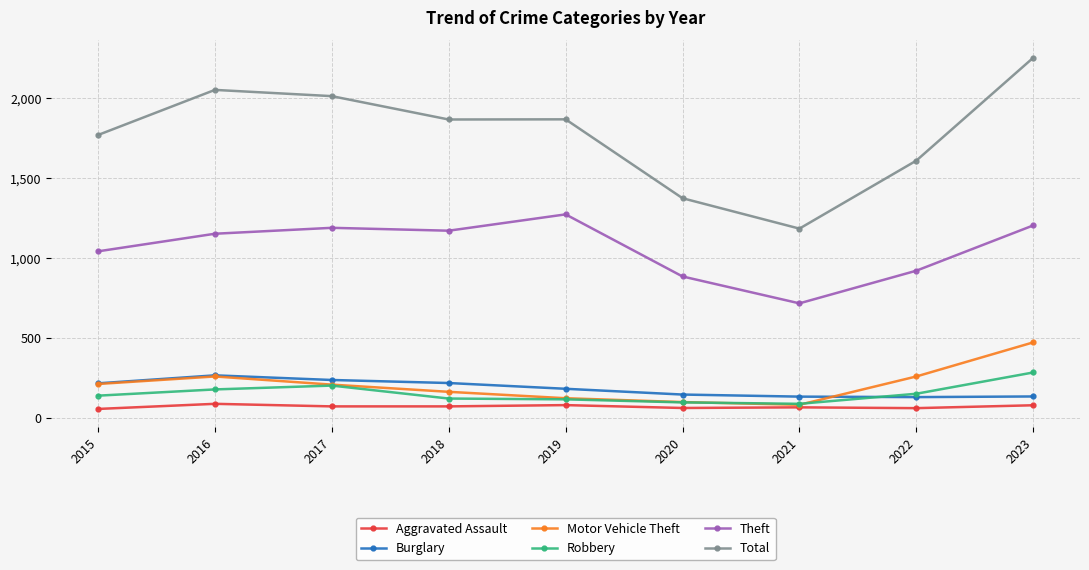

Does the chart display data point markers on the line(s)?

Yes